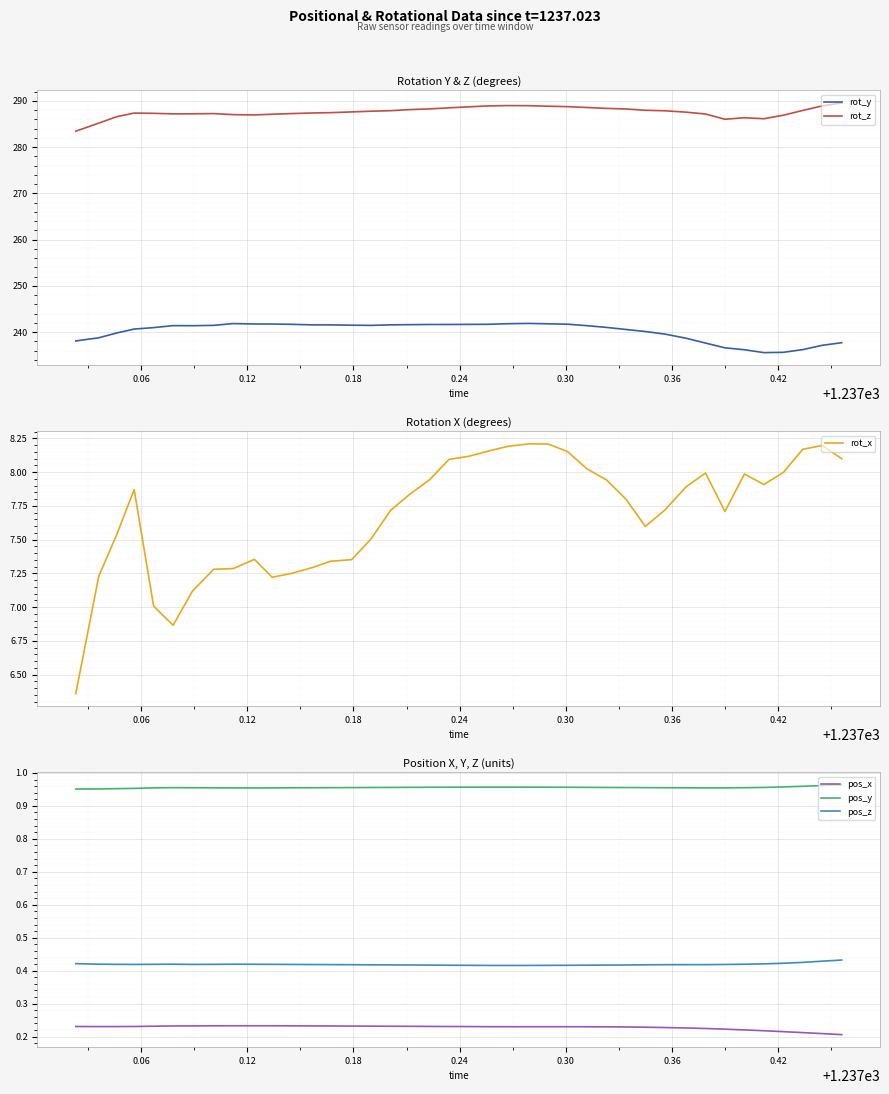

True or false: pos_z and pos_y intersect in this chart.

False